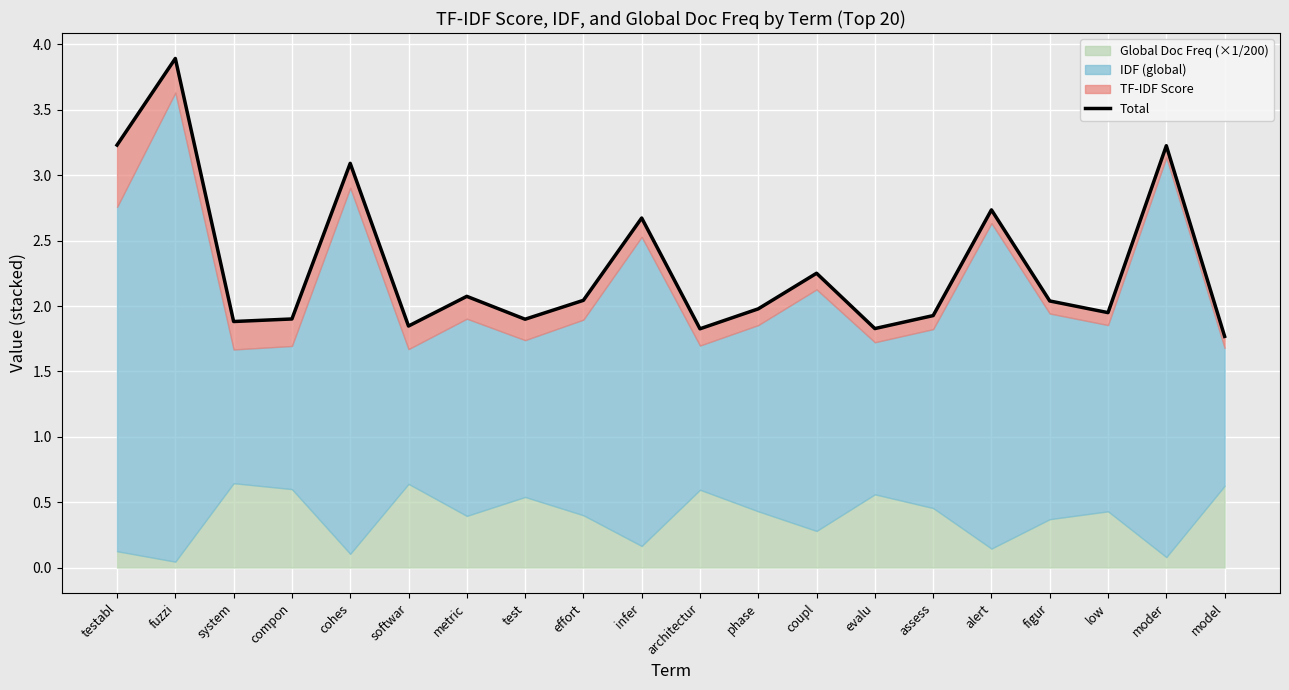

How many points are lower than both their immediate neighbors (excluding endpoints)?

6